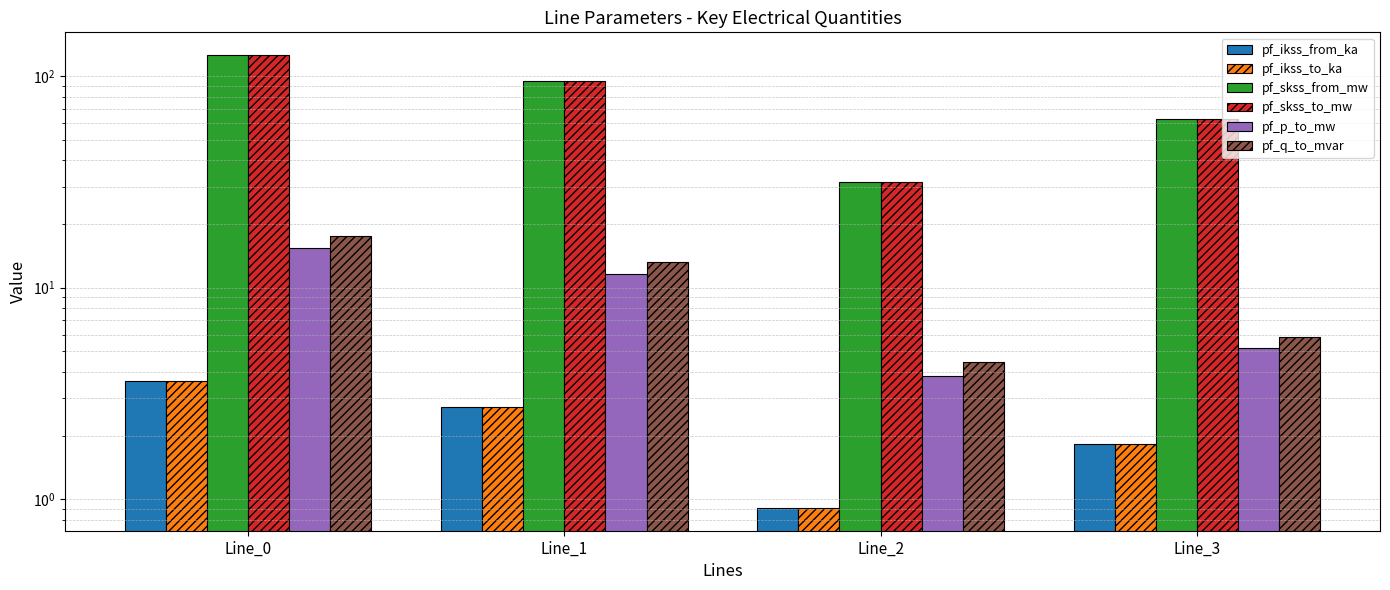

What value does the pf_q_to_mvar series have at Line_3?

5.9